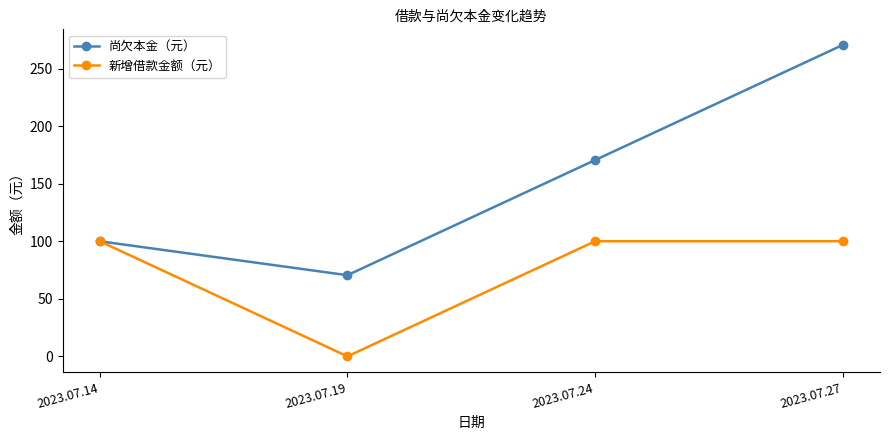

At which label does 尚欠本金（元） reach its minimum?

2023.07.19